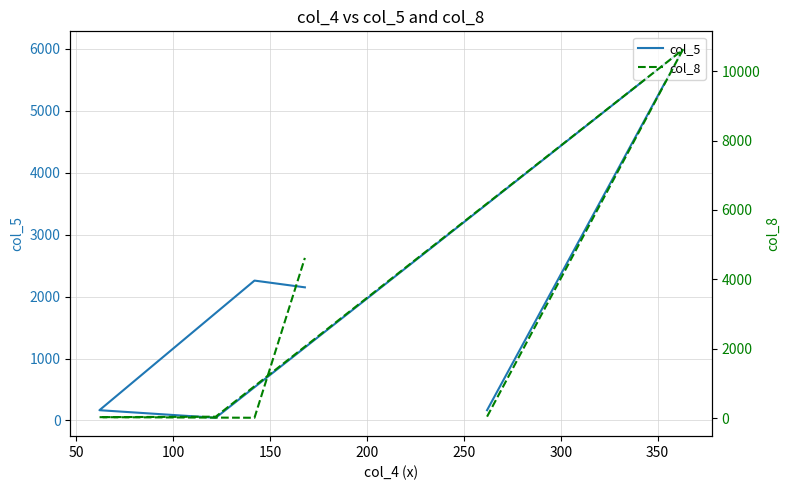

The col_5 series shows 44 at 100. True or false?

True